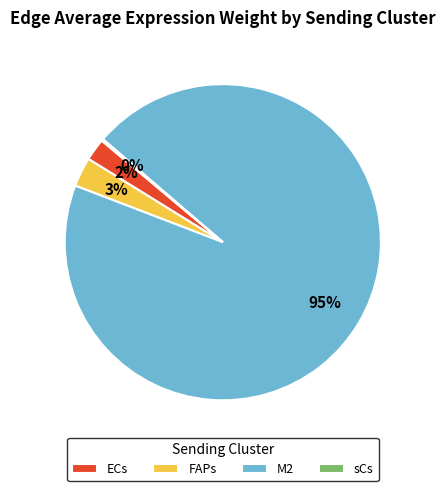

Which has a higher value, ECs or M2?

M2